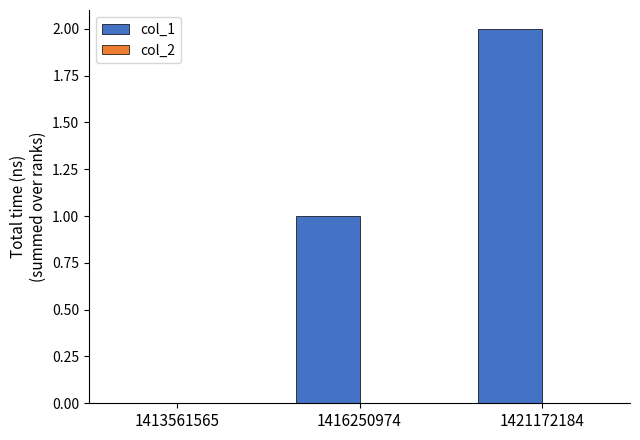

True or false: the data shows 0 at 1413561565.

True